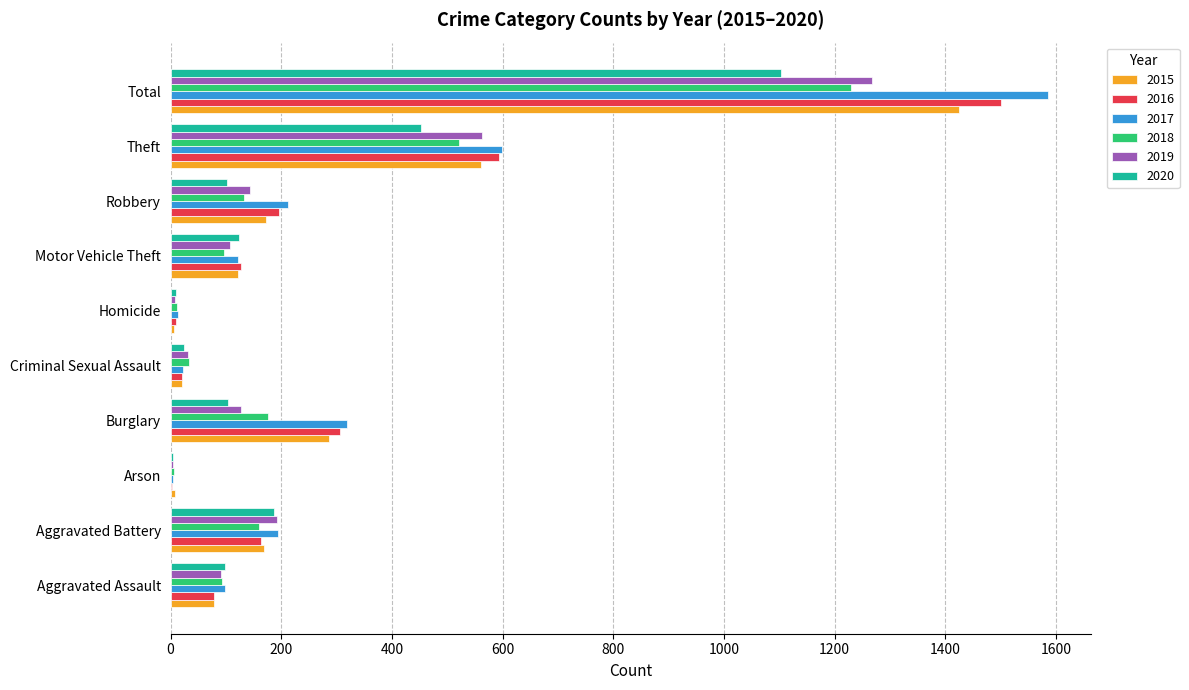

What is the sum of all 2016 values?

3002